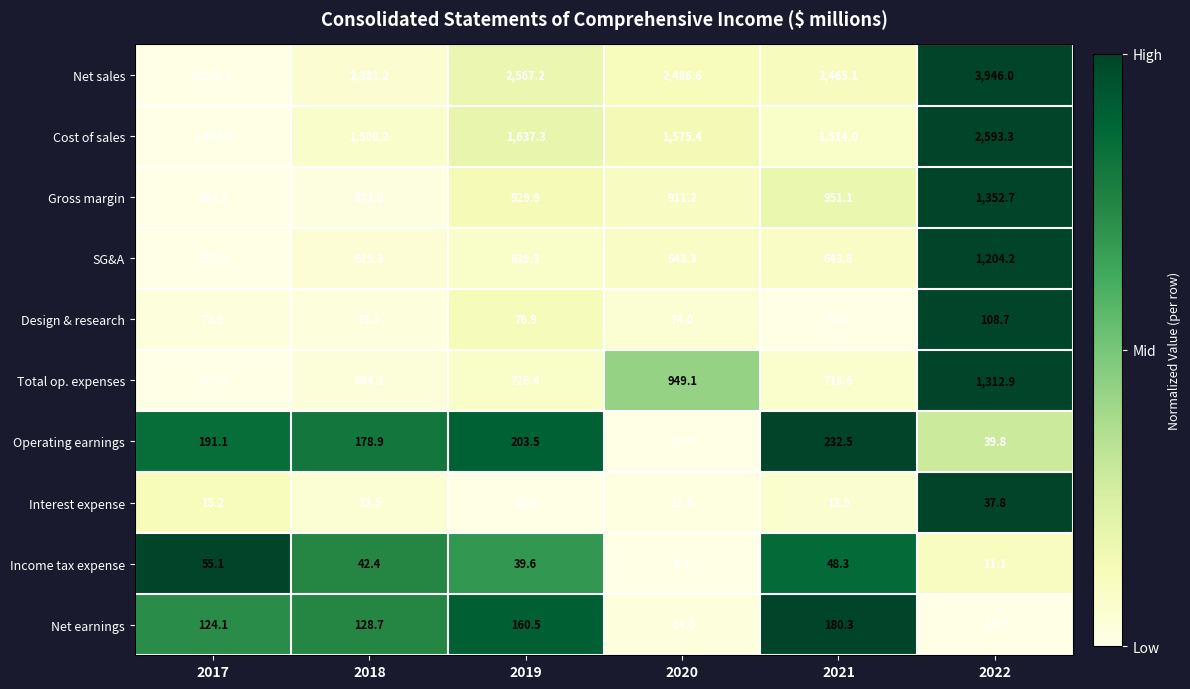

What is the sum of all Net sales values?

16124.3